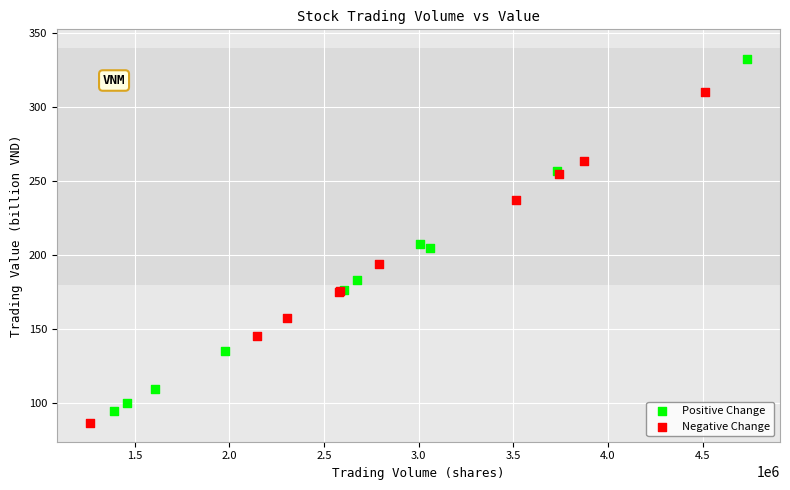

Which series contains the lowest Y value?

Negative Change